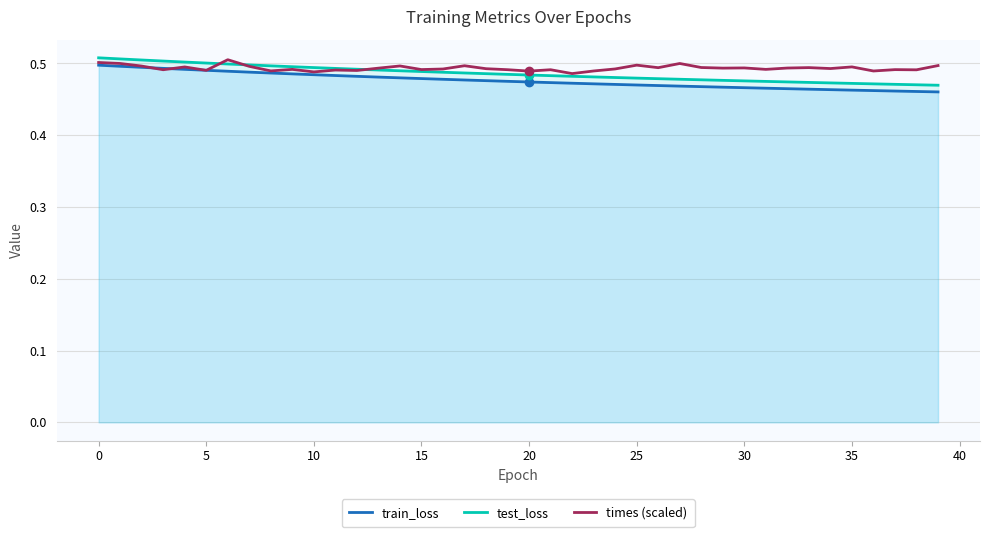

Where is times (scaled) nearest to the value 0?

22